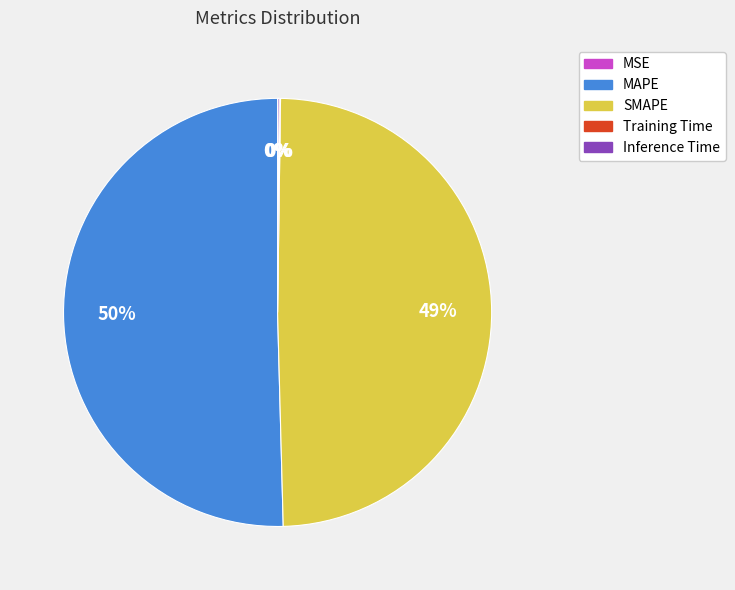

The MAPE slice represents 50% of the pie. True or false?

True